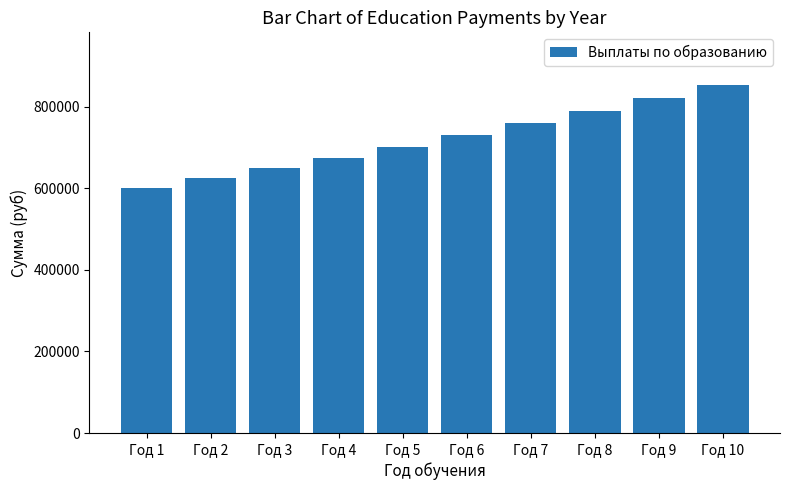

Which category has the lowest value across all series?

Год 1